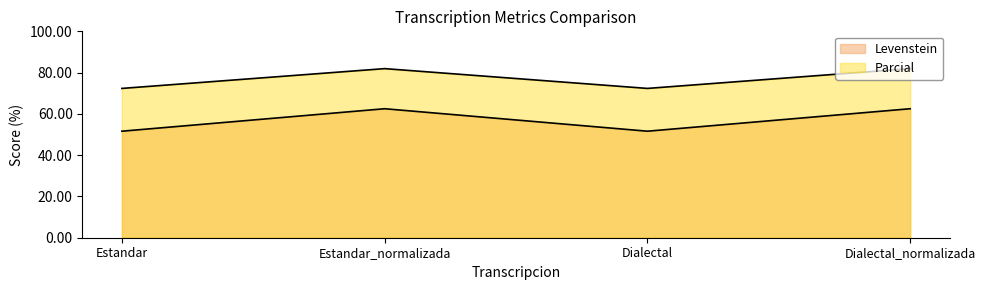

What is the difference between the second highest and minimum values in the Levenstein series?

10.9